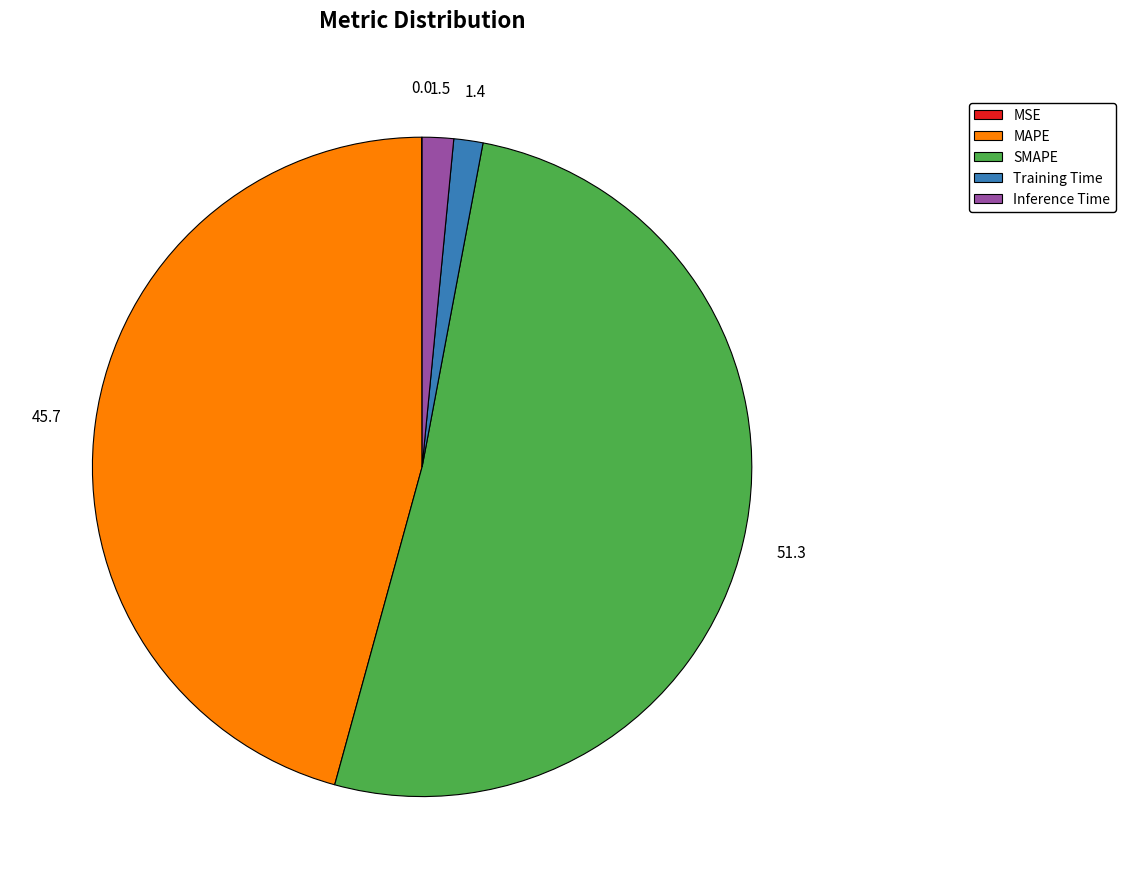

Is the sum of Inference Time and SMAPE greater than half?

Yes